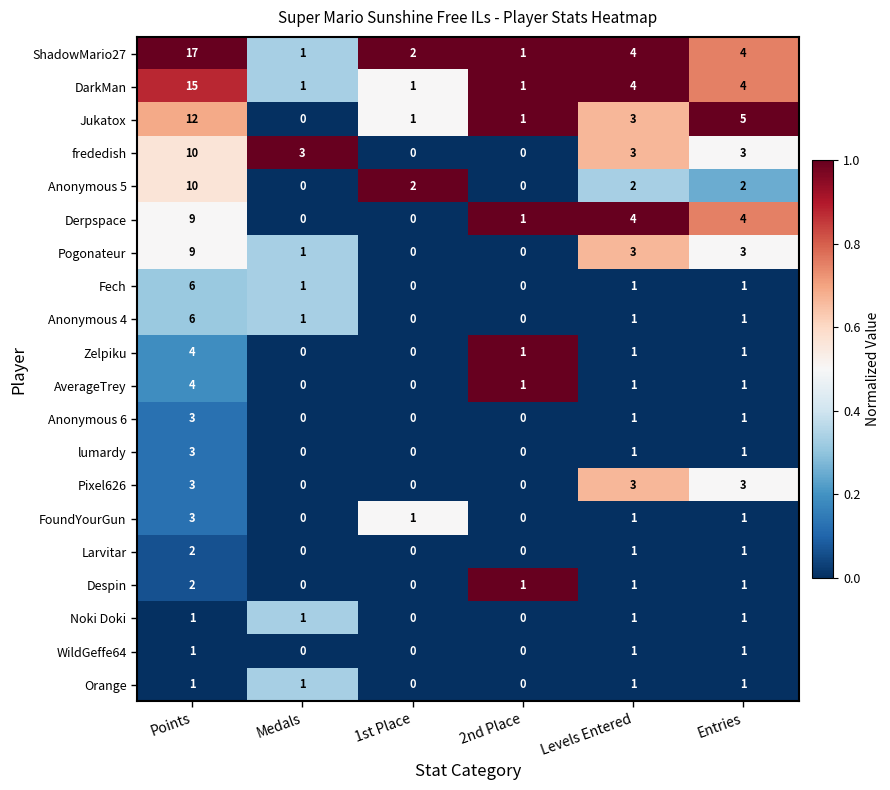

What is the greatest value displayed?

17